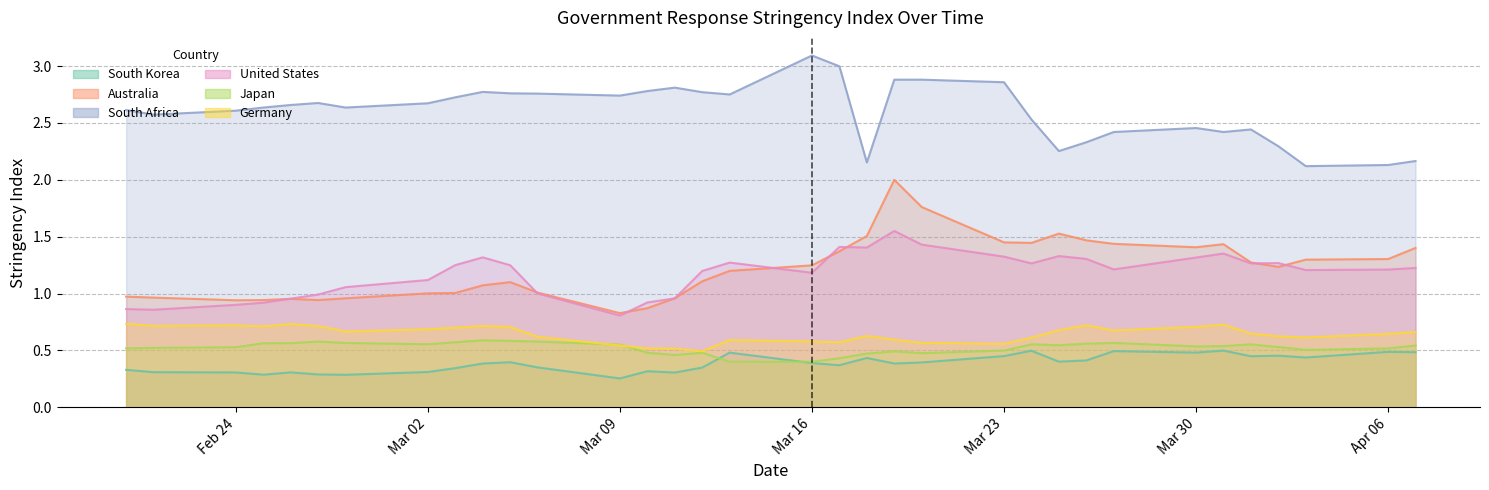

Count the number of categories in the chart.

34